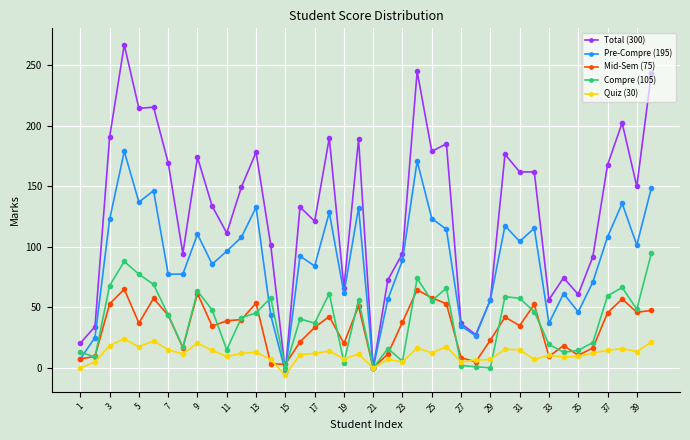

Does the chart have visible grid lines?

Yes